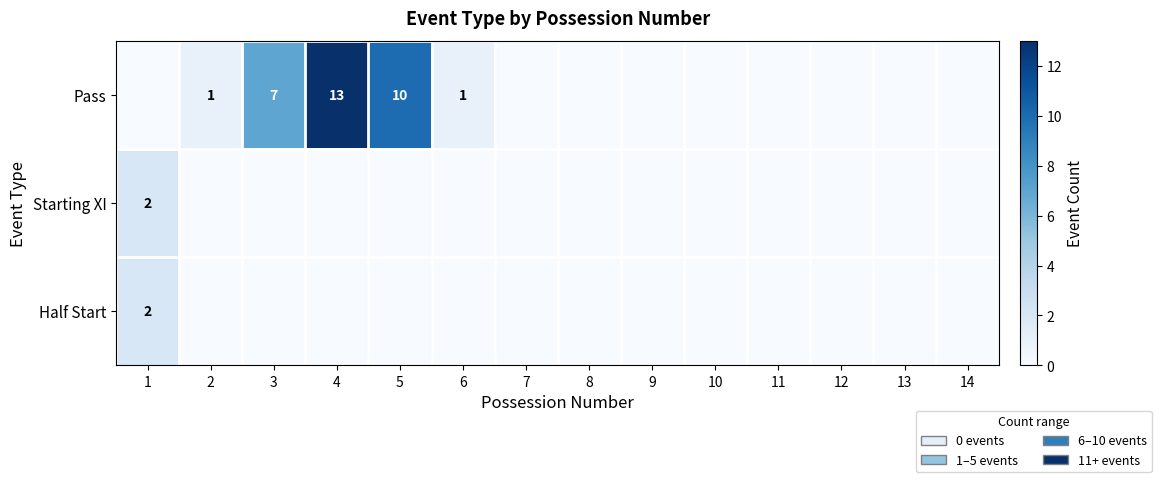

The value of Pass at 3 is 7. True or false?

True